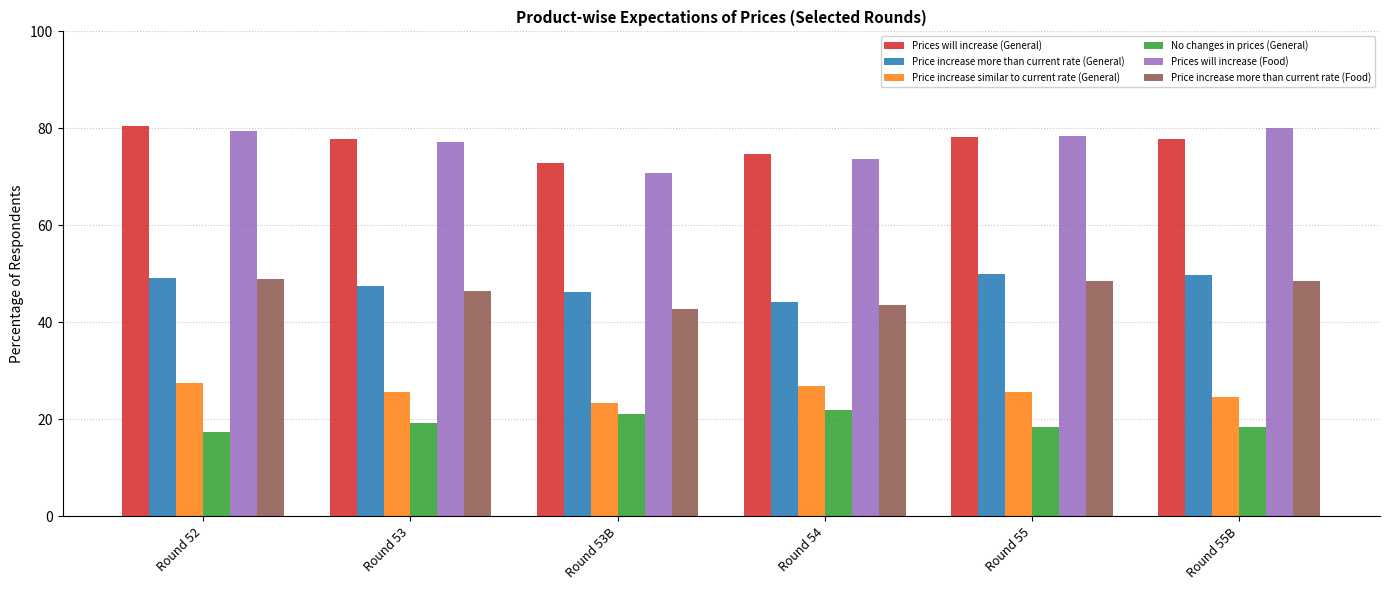

Read the Price increase more than current rate (General) value at Round 54.

44.1